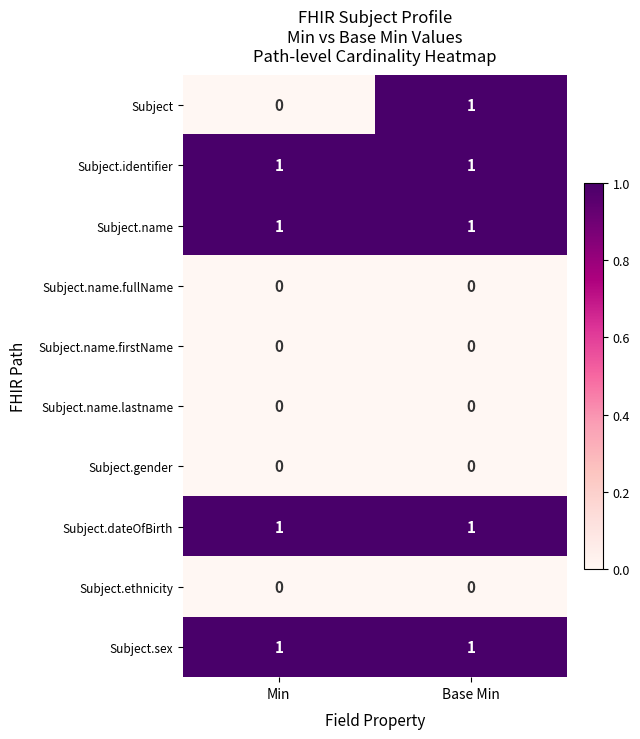

The Subject series shows 2 at Base Min. True or false?

False